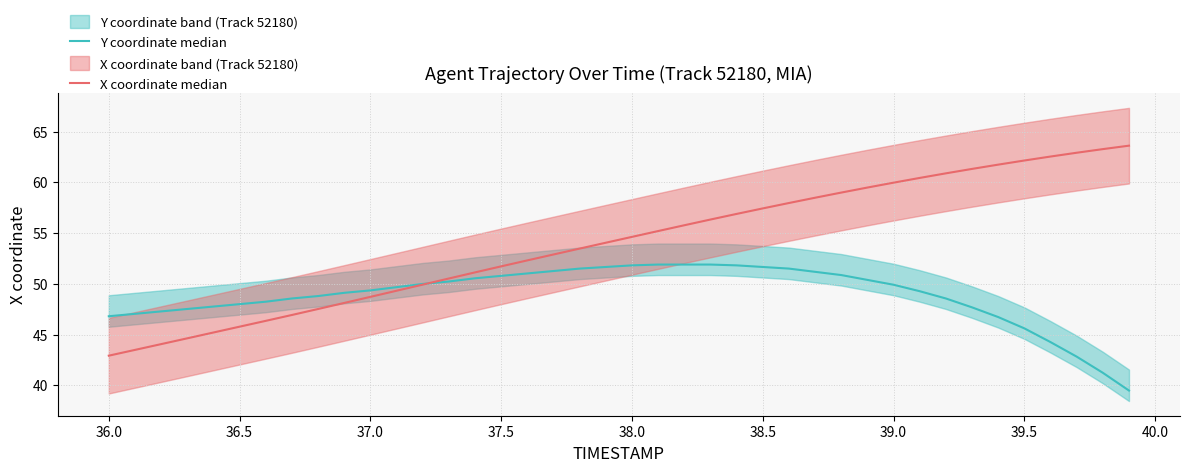

Which series has the largest total across all categories?

X coordinate median